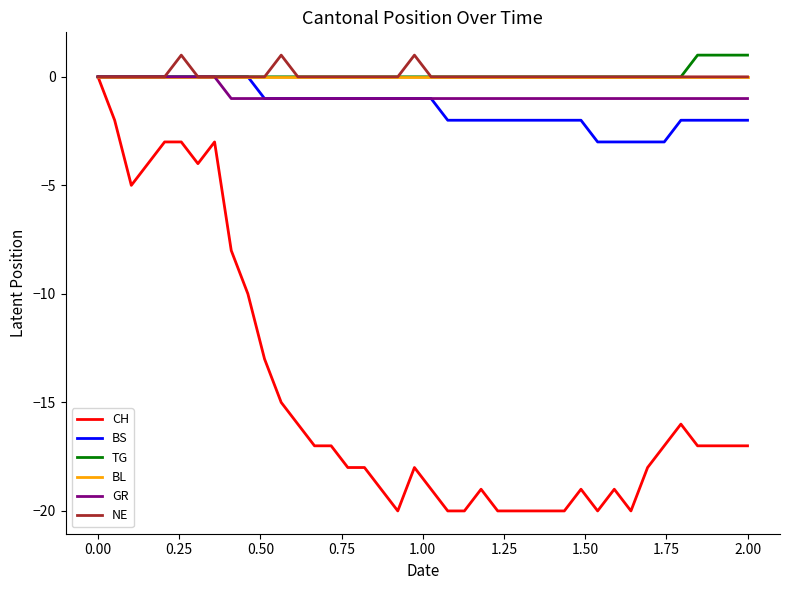

How many lines are shown in the chart?

6